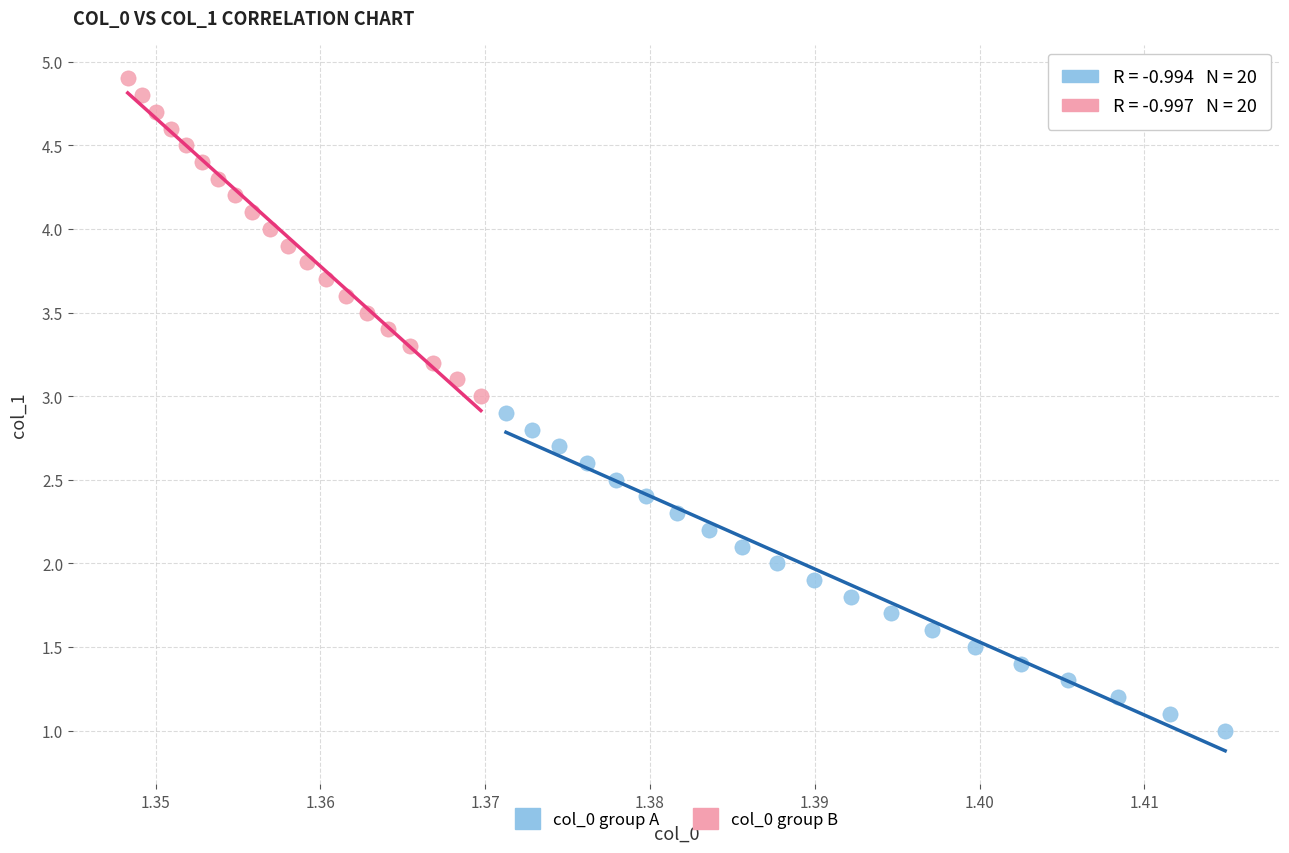

Which series contains the lowest Y value?

col_0 group A